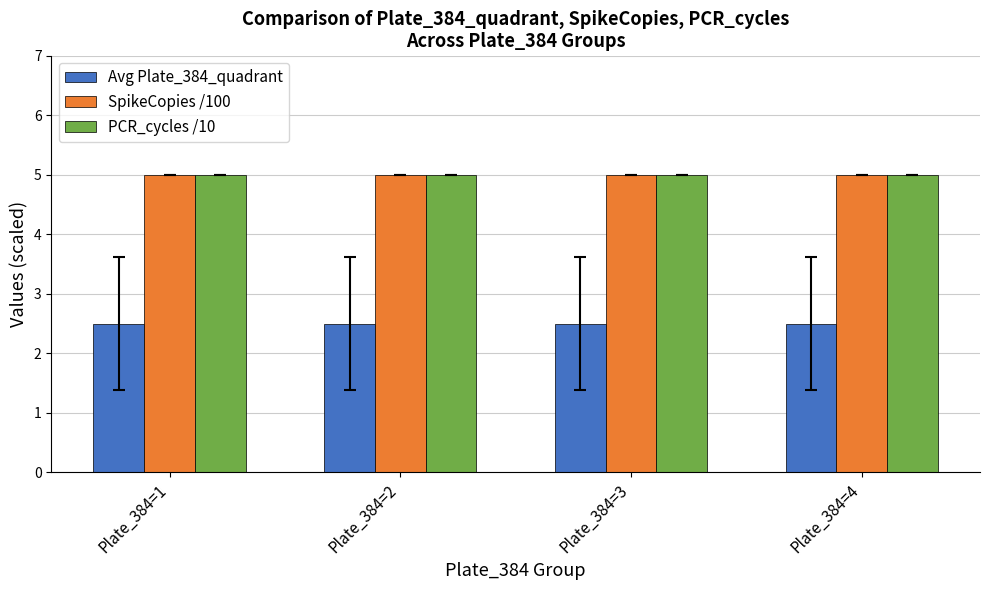

What is the highest value of the PCR_cycles /10 series?

5.0